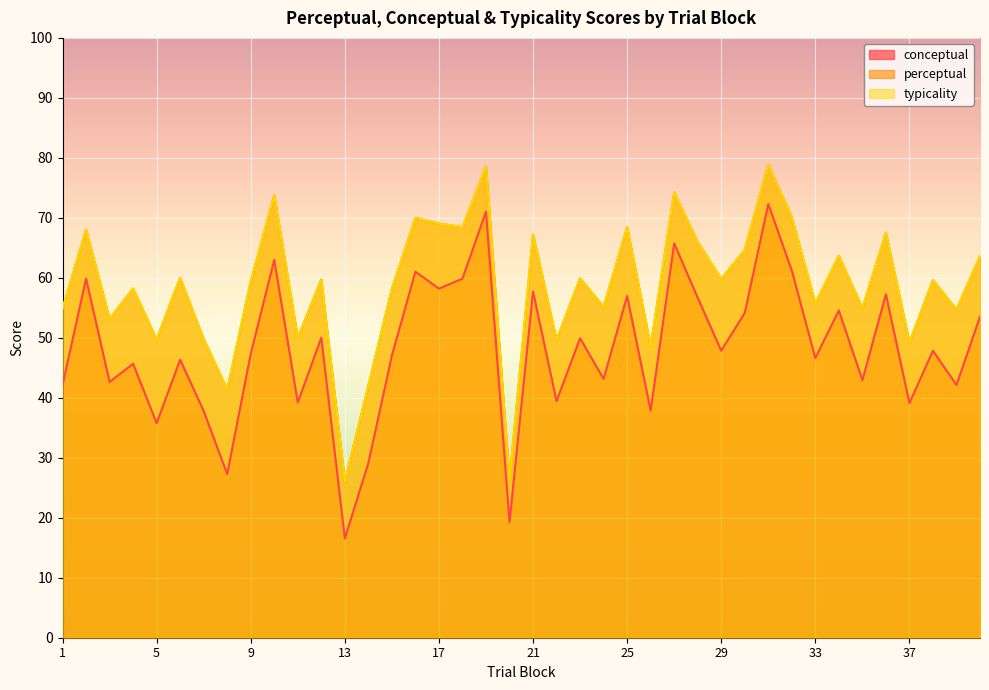

Reading left to right, list all the values displayed in this chart.

conceptual: 1=42.1	2=59.9	3=42.6	4=45.7	5=35.8	6=46.4	7=37.8	8=27.3	9=47.3	10=63.0	11=39.2	12=50.0	13=16.5	14=29.1	15=47.0	16=61.0	17=58.2	18=59.9	19=71.0	20=19.2	21=57.7	22=39.4	23=49.9	24=43.1	25=57.0	26=37.8	27=65.7	28=56.7	29=47.9	30=54.1	31=72.3	32=61.2	33=46.6	34=54.6	35=42.9	36=57.2	37=39.1	38=47.9	39=42.1	40=53.5
perceptual: 1=54.9	2=68.0	3=53.2	4=58.2	5=49.7	6=60.0	7=49.8	8=41.4	9=59.4	10=73.8	11=50.0	12=59.7	13=26.0	14=42.0	15=58.2	16=70.0	17=69.0	18=68.5	19=78.6	20=26.3	21=67.2	22=49.6	23=59.9	24=55.2	25=68.4	26=48.6	27=74.2	28=66.0	29=59.8	30=64.7	31=78.9	32=70.1	33=55.7	34=63.7	35=54.9	36=67.5	37=49.2	38=59.6	39=54.7	40=63.6
typicality: 1=54.9	2=68.0	3=53.2	4=58.2	5=49.7	6=60.0	7=49.8	8=41.4	9=59.4	10=73.8	11=50.0	12=59.7	13=26.0	14=42.0	15=58.2	16=70.0	17=69.0	18=68.5	19=78.6	20=26.3	21=67.2	22=49.6	23=59.9	24=55.2	25=68.4	26=48.6	27=74.2	28=66.0	29=59.8	30=64.7	31=78.9	32=70.1	33=55.7	34=63.7	35=54.9	36=67.5	37=49.2	38=59.6	39=54.7	40=63.6